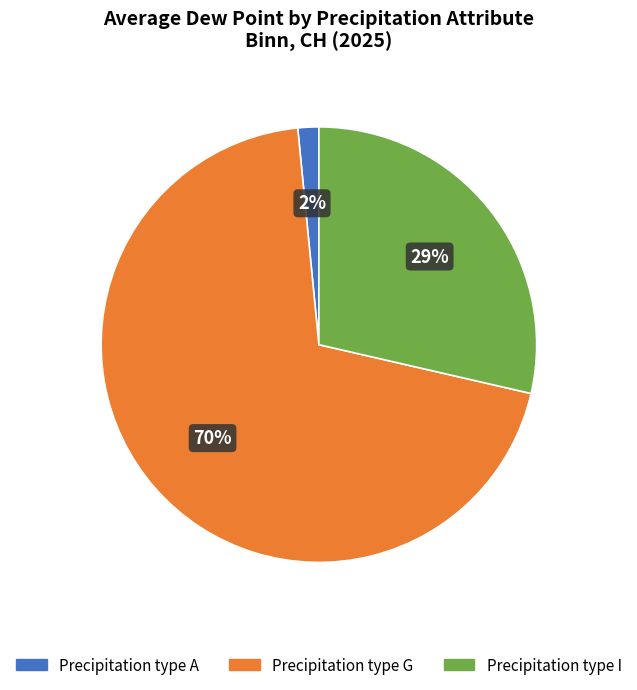

Does any single category account for the majority?

Yes